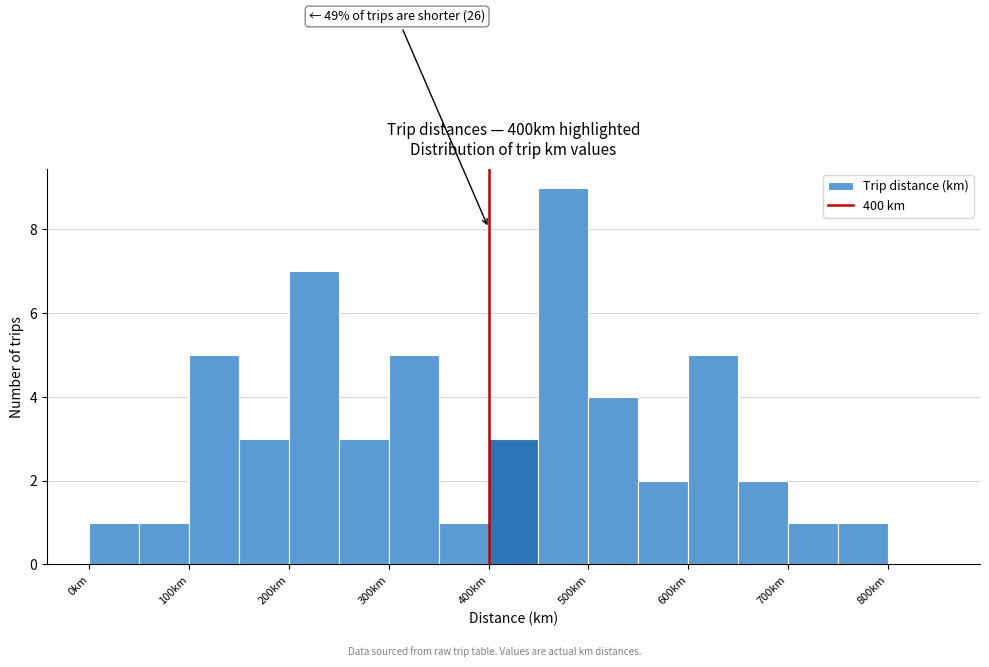

Over which range of the x-axis is the bar tallest?

450 to 500